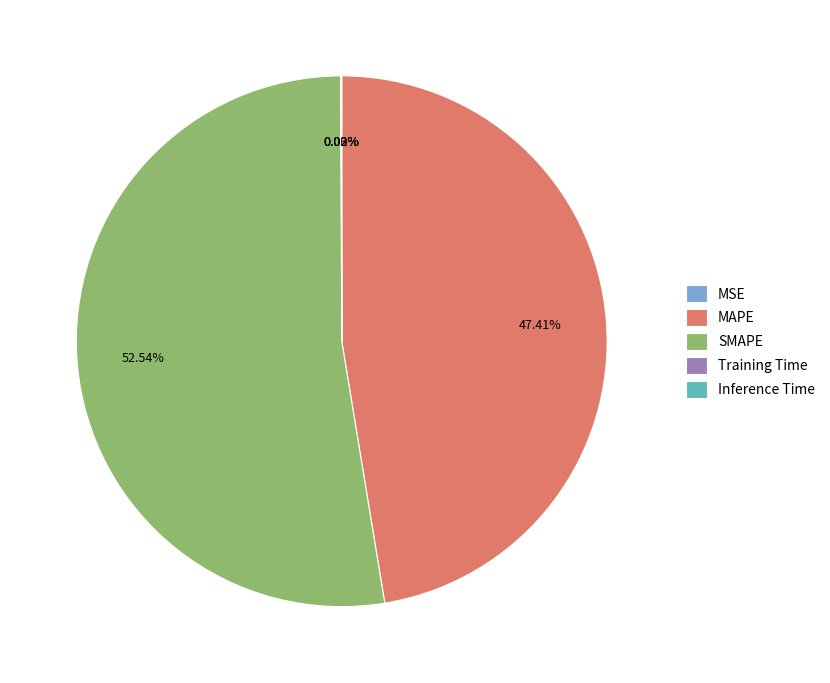

Which category accounts for the majority?

SMAPE